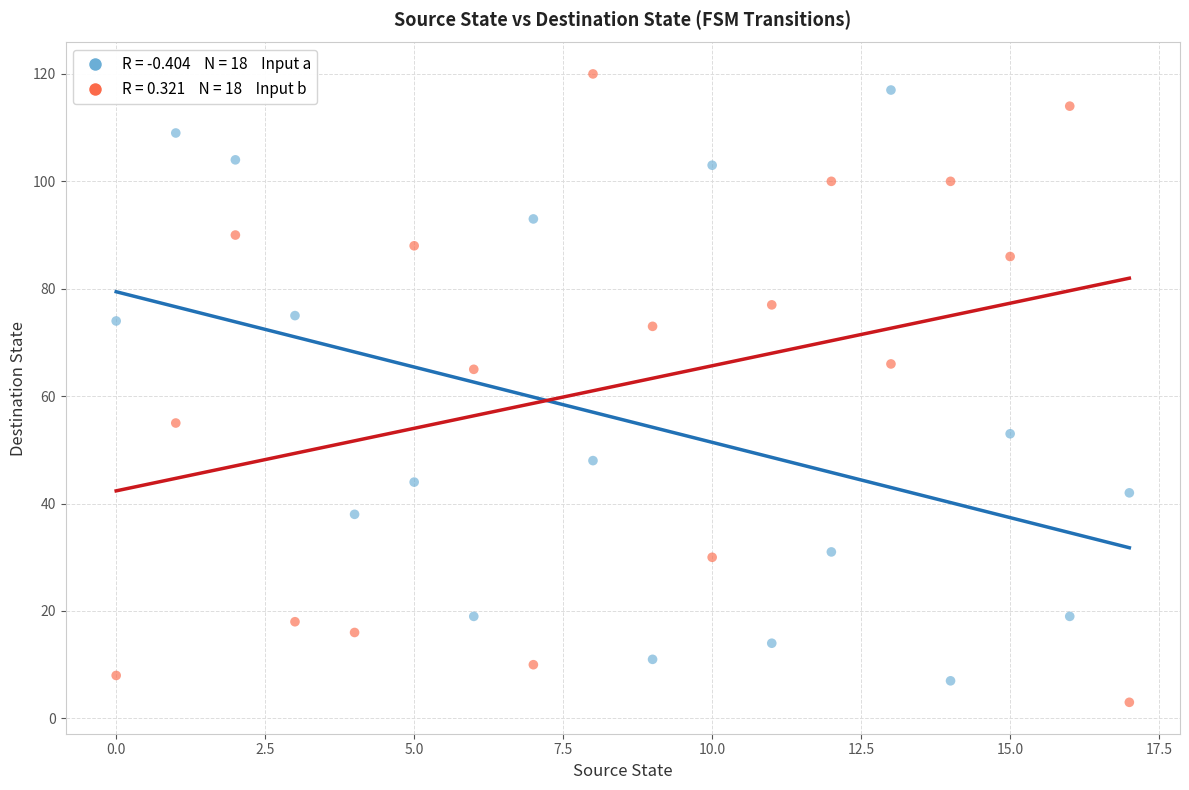

Across all data points, what is the range of Y values (max minus min)?

117